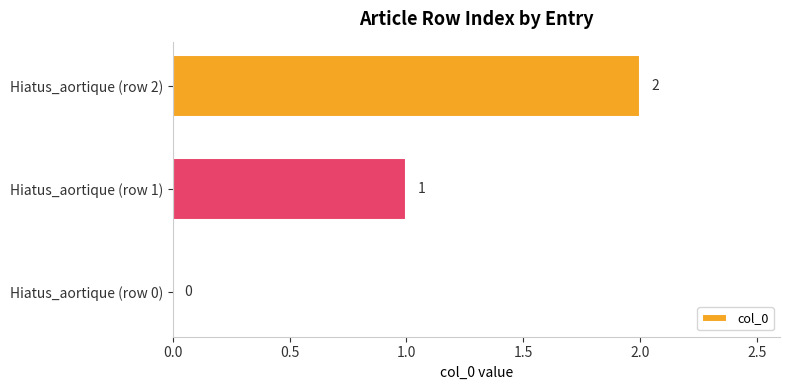

Are the bars horizontal?

Yes